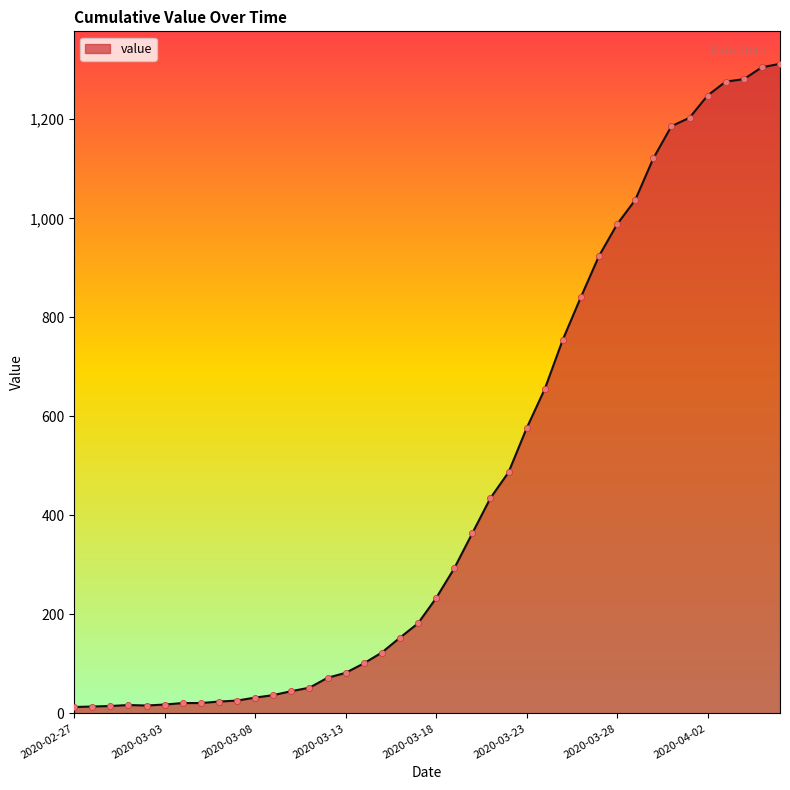

What is the maximum value shown in the chart?

1312